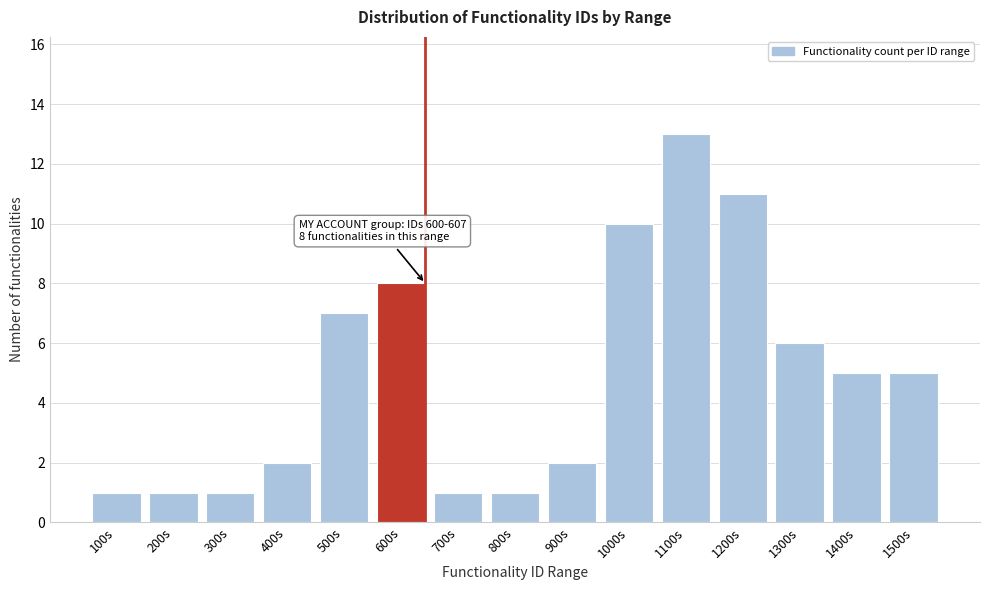

Reading left to right, transcribe all the data shown in this chart.

100s=1	200s=1	300s=1	400s=2	500s=7	600s=8	700s=1	800s=1	900s=2	1000s=10	1100s=13	1200s=11	1300s=6	1400s=5	1500s=5